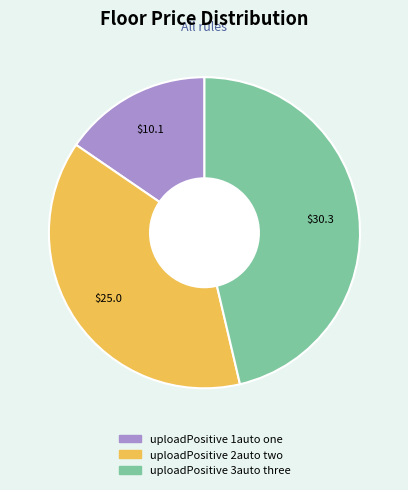

Rank the categories by value from highest to lowest.

uploadPositive 3auto three, uploadPositive 2auto two, uploadPositive 1auto one